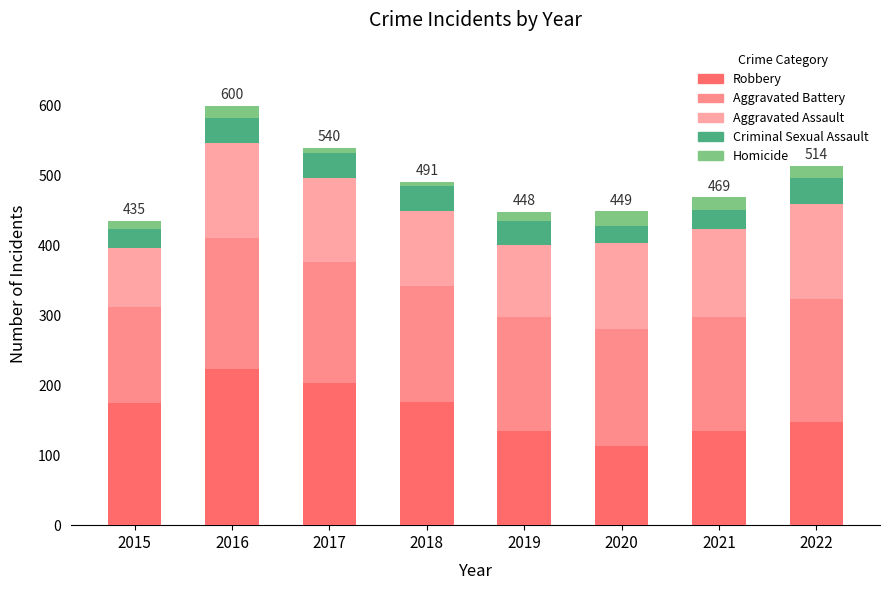

Which category has the lowest value in the Robbery series?

2020